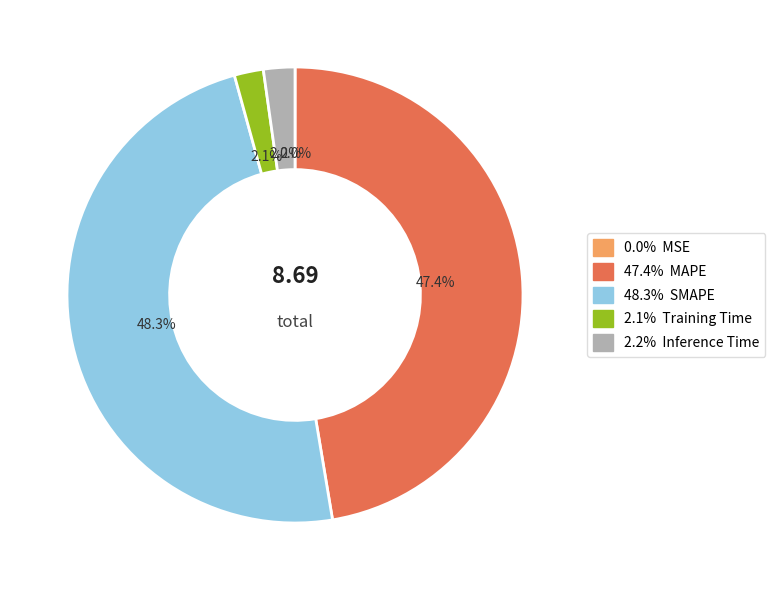

Is there a majority slice in this chart?

No